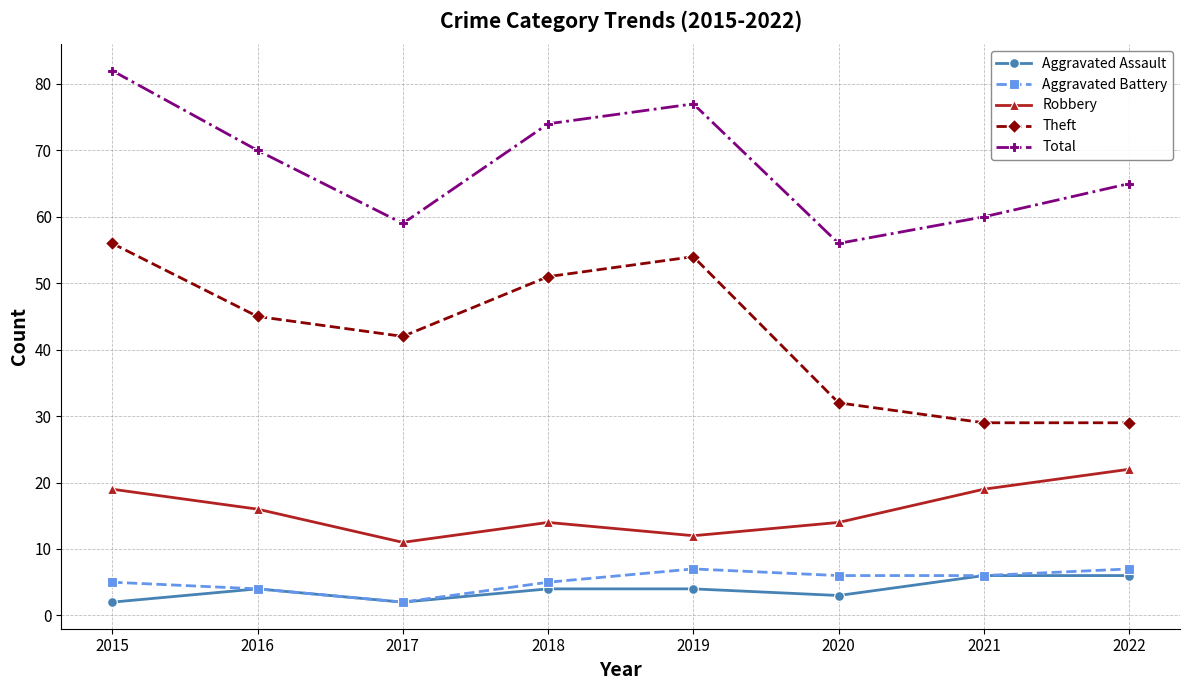

Count the number of data series in this chart.

5